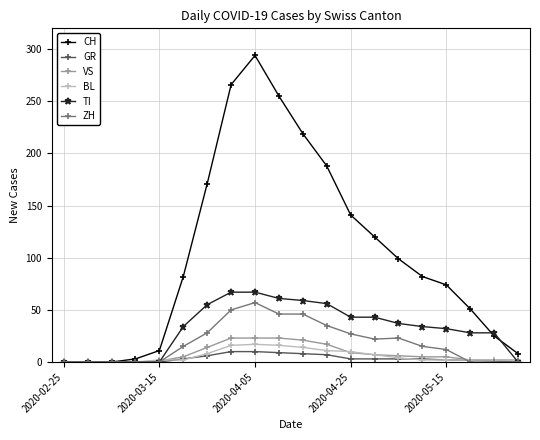

Which series has the largest range (max minus min)?

CH